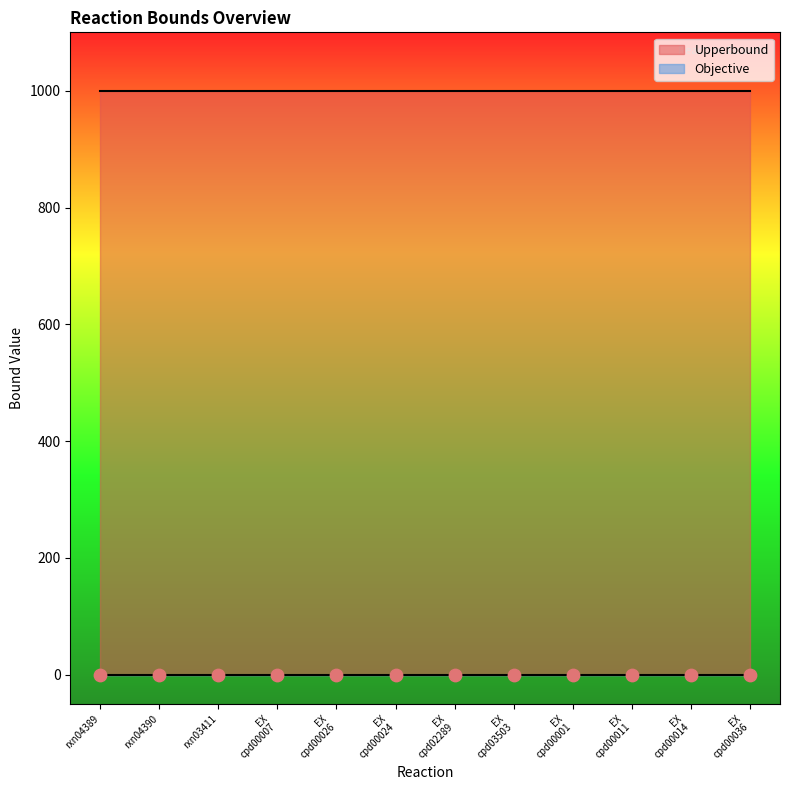

What is the total value across all series at rxn03411_mr[c]?

1000